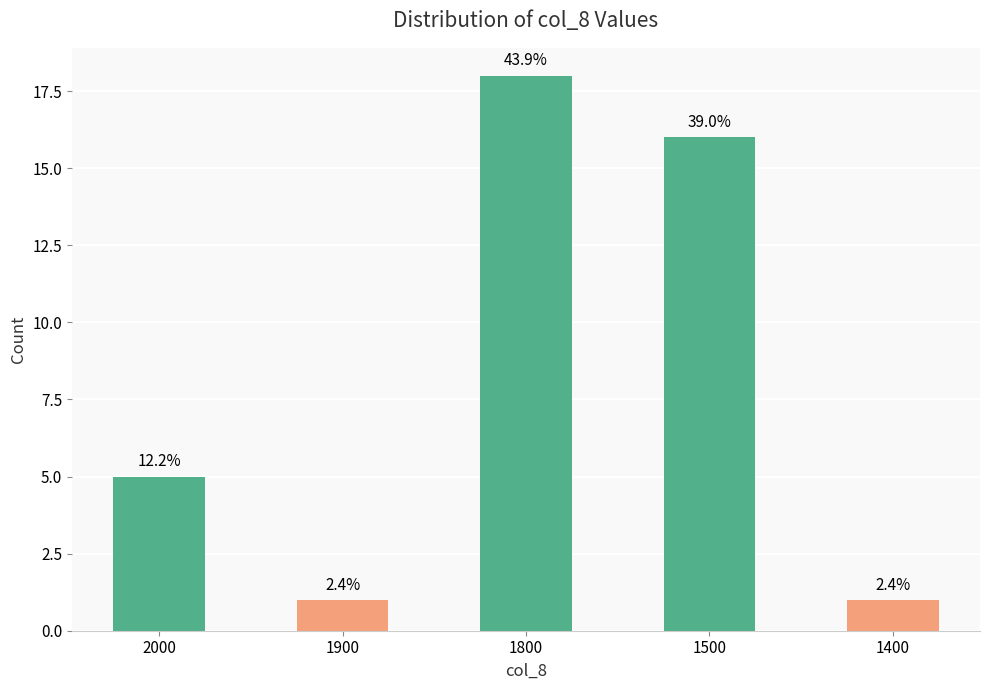

What is the value of the 1st bar from the left?

5